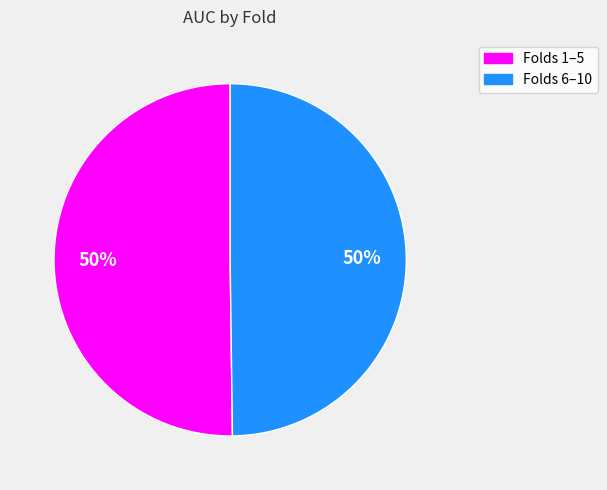

To the nearest percent, what is the average slice percentage?

50%